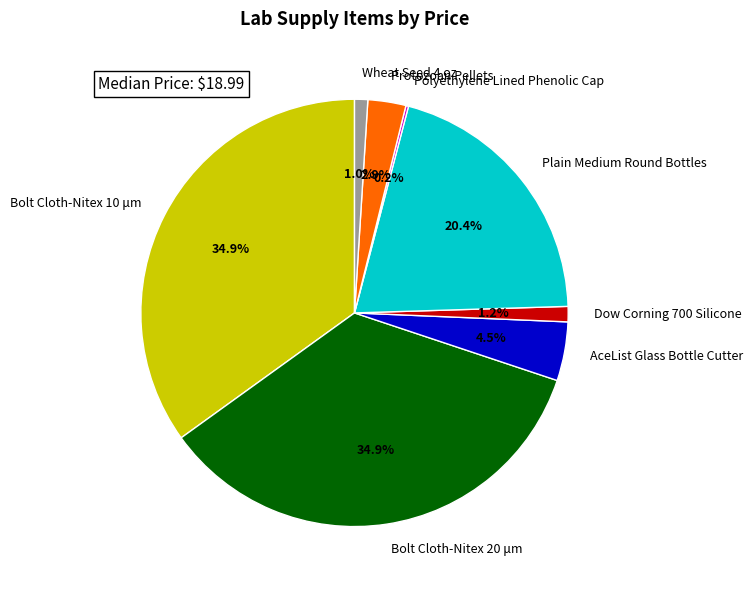

What percentage is the Bolt Cloth-Nitex 20 μm slice, to the nearest percent?

35%